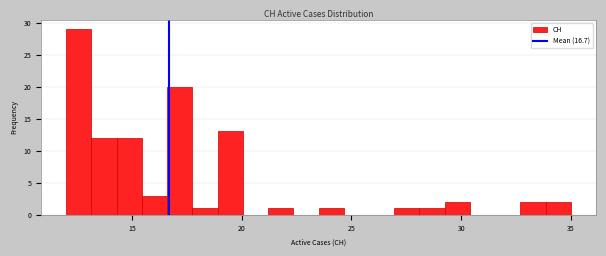

Read against the x-axis, roughly where is the centre of the tallest bar?

12.5